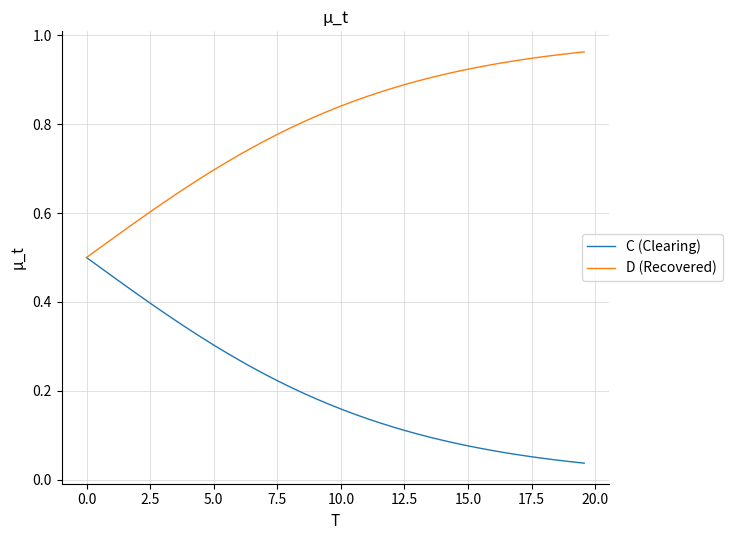

Which series has the largest total across all categories?

D (Recovered)